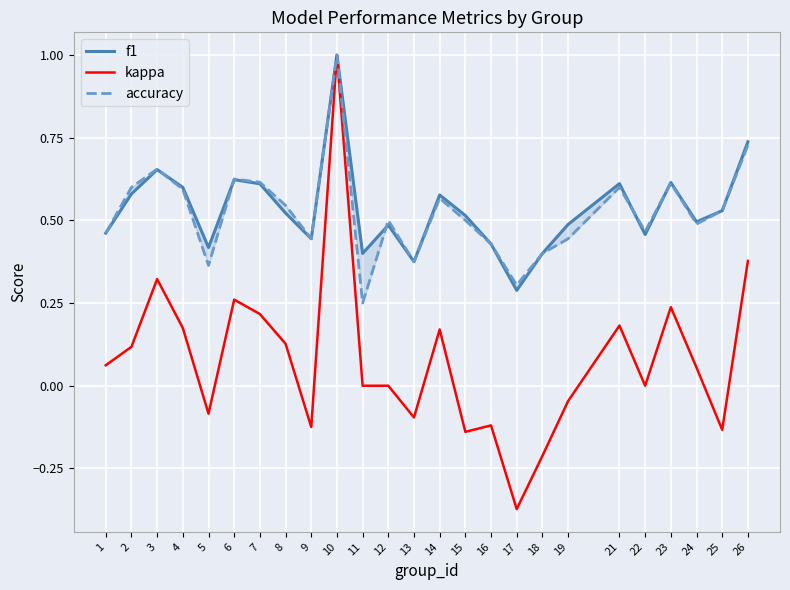

Which series has the largest total across all categories?

f1